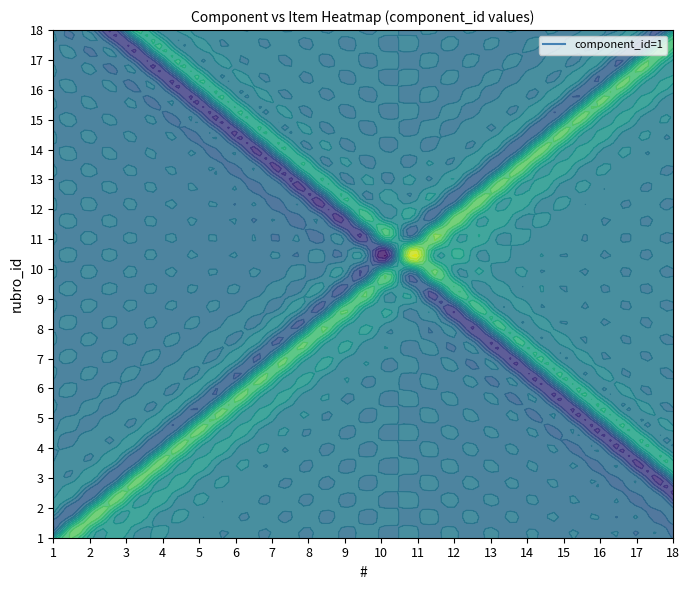

Reading left to right, extract all data points from this chart.

1: 1	1	1	1	1	1	1	1	1	1	1	1	1	1	1	1	1	1
2: 1	2	3	4	5	6	7	8	9	10	11	12	13	14	15	16	17	18
3: 1	2	3	4	5	6	7	8	9	10	11	12	13	14	15	16	17	18
rubro_ids: 1	2	3	4	5	6	7	8	9	10	11	12	13	14	15	16	17	18
item_nums: 1	2	3	4	5	6	7	8	9	10	11	12	13	14	15	16	17	18
component_ids: 1	1	1	1	1	1	1	1	1	1	1	1	1	1	1	1	1	1